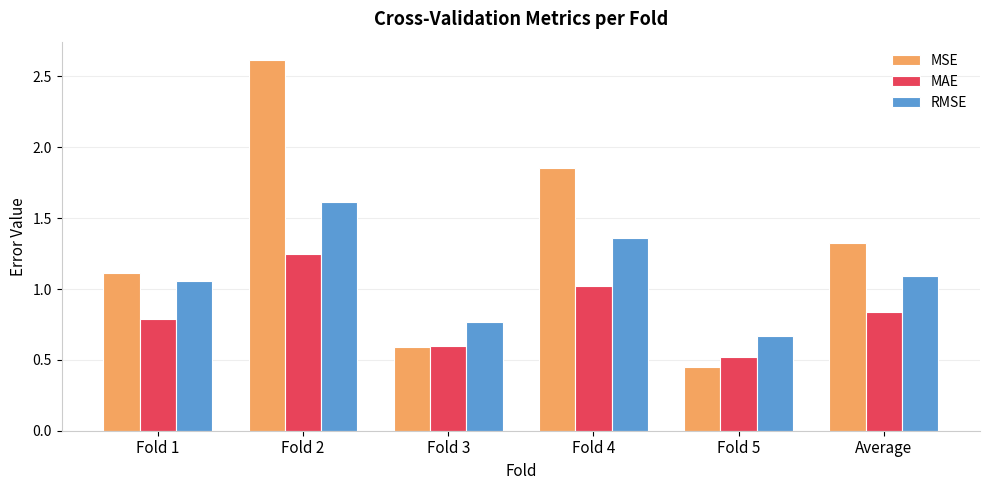

At which category does the chart reach its peak across all series?

Fold 2